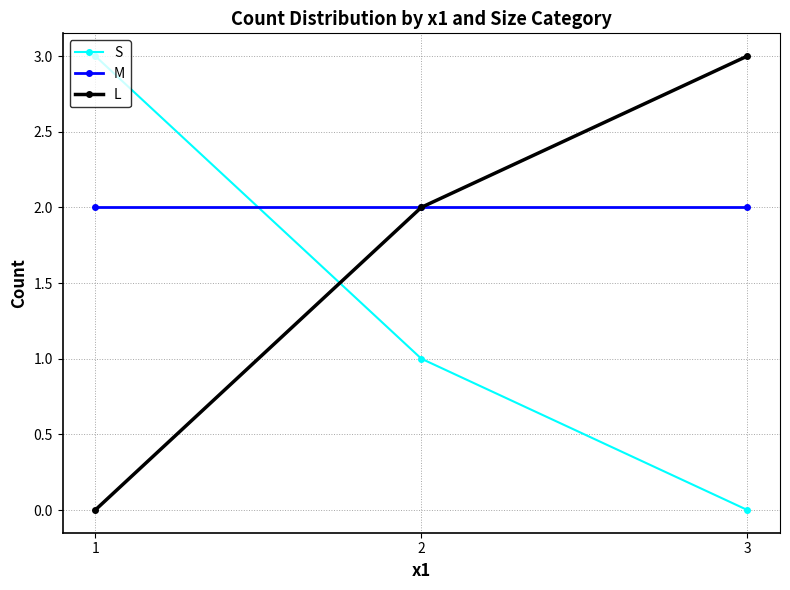

What is the approximate value of M at 3?

2